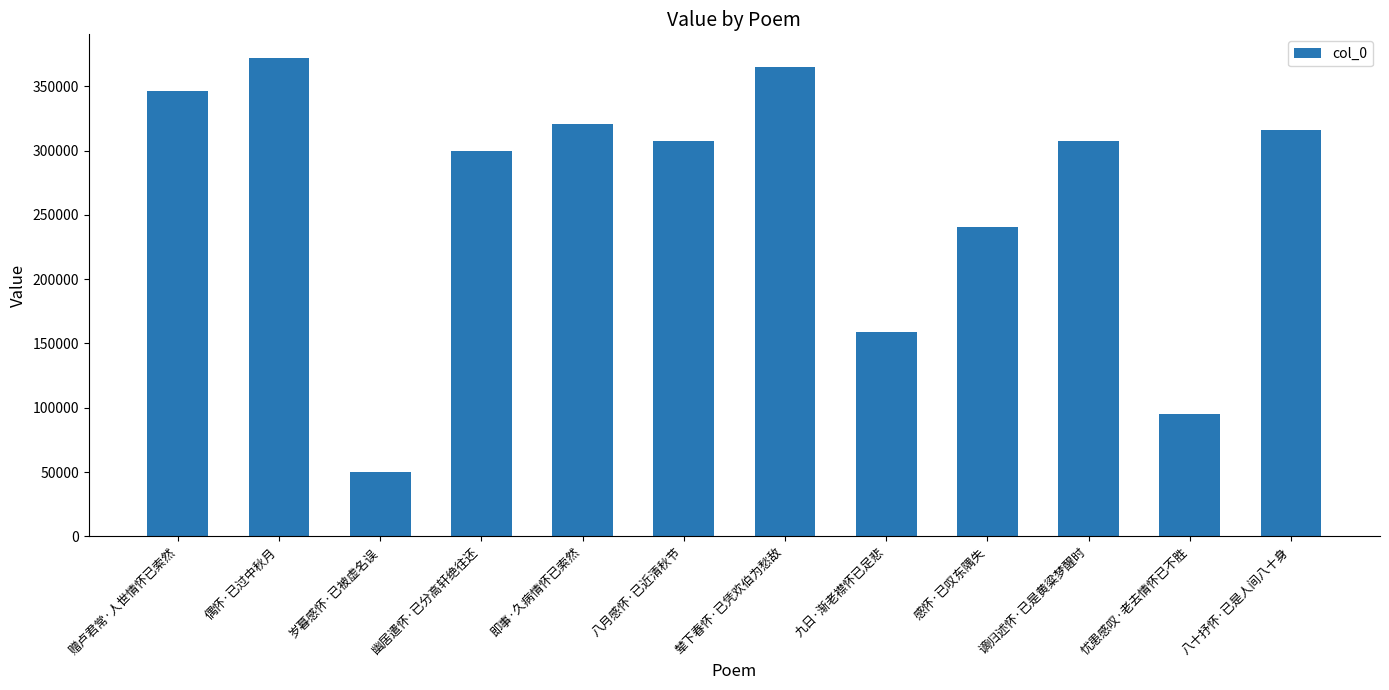

True or false: the data shows 469645 at 八十抒怀·已是人间八十身.

False